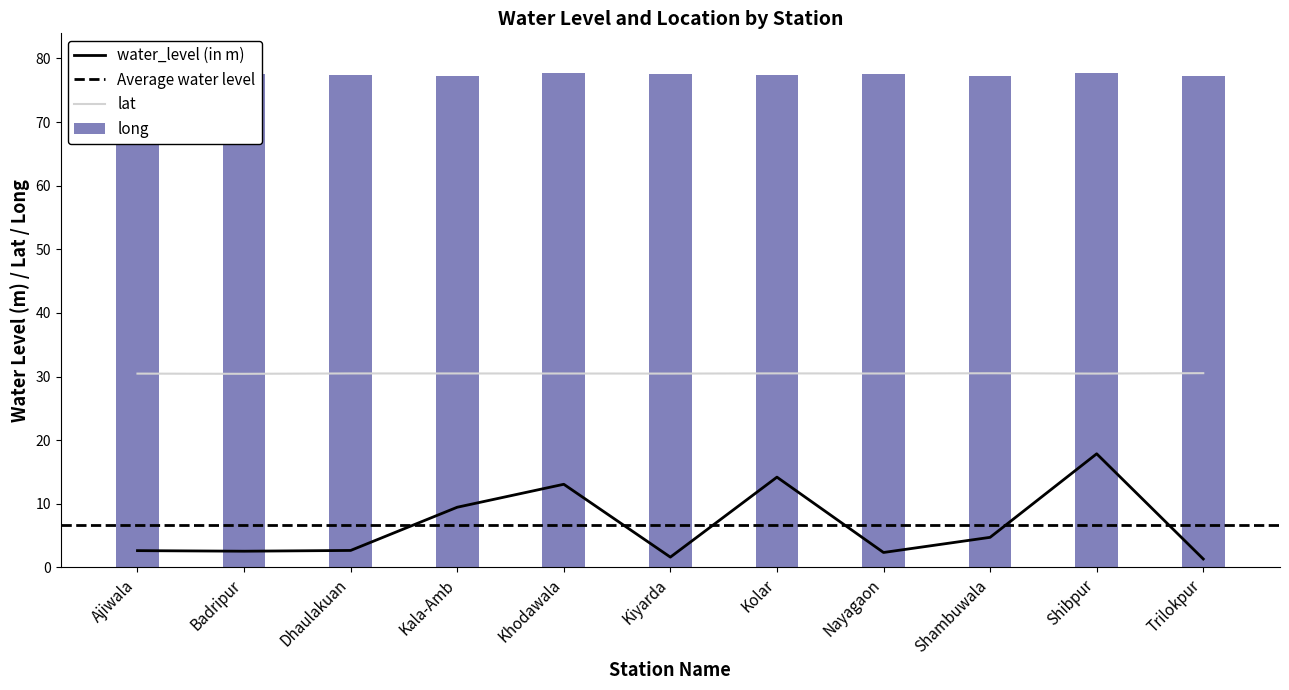

The value of long at Ajiwala is 29.3. True or false?

False